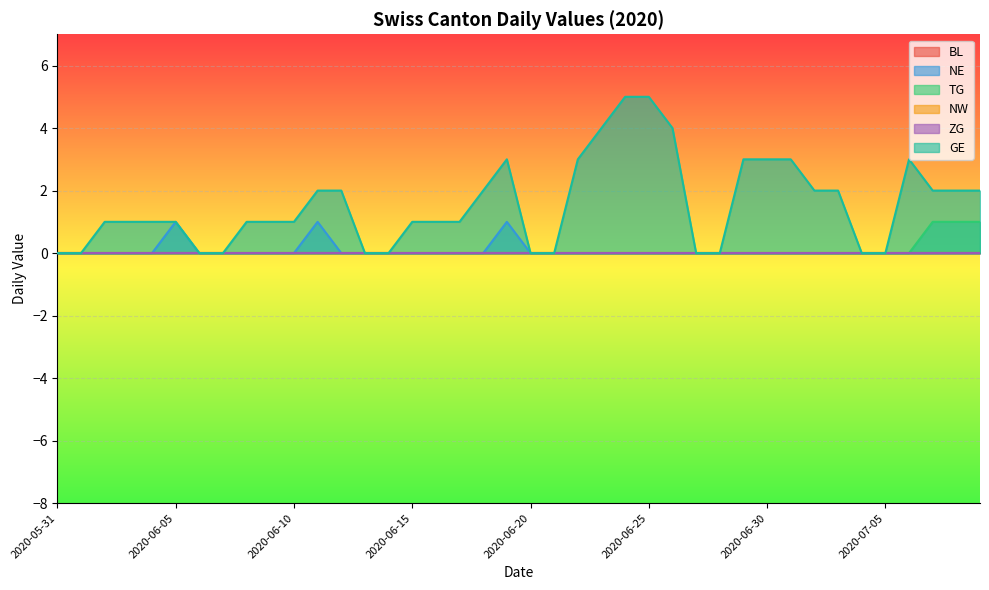

Where does the GE series first go above 1?

2020-06-11